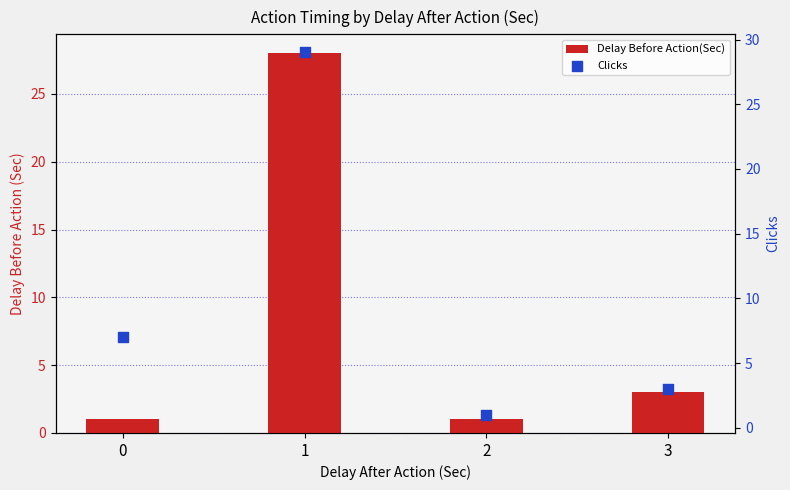

What is the total value across all series at 3?

6